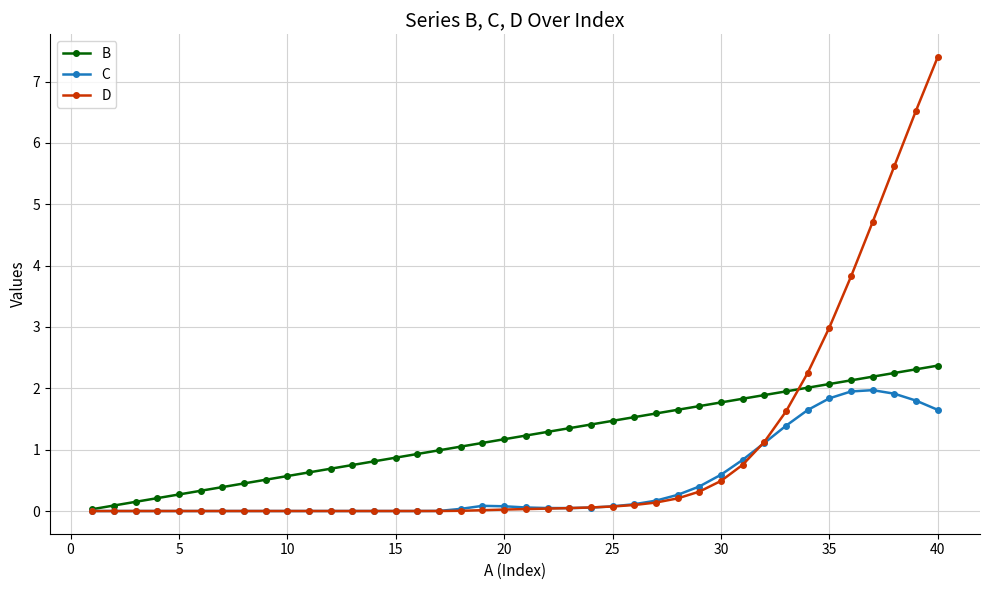

At how many categories does at least one series exceed 5?

3